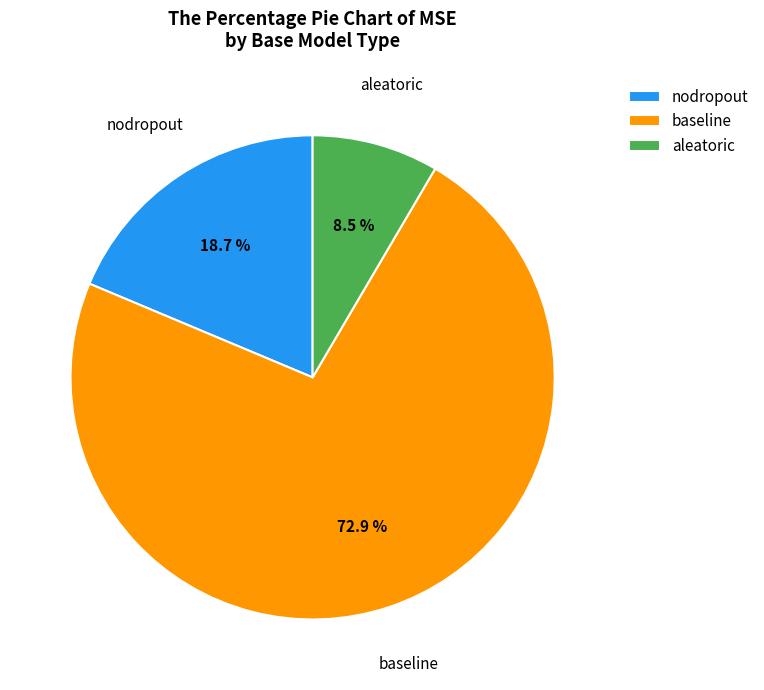

Rank the categories by value from highest to lowest.

baseline, nodropout, aleatoric